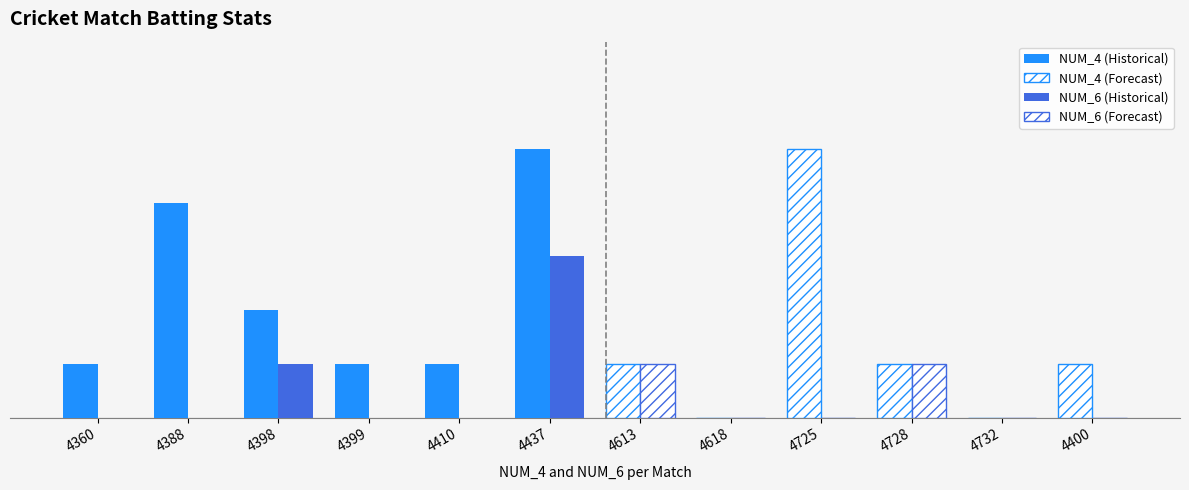

Between 4360 and 4437, which is larger?

4437